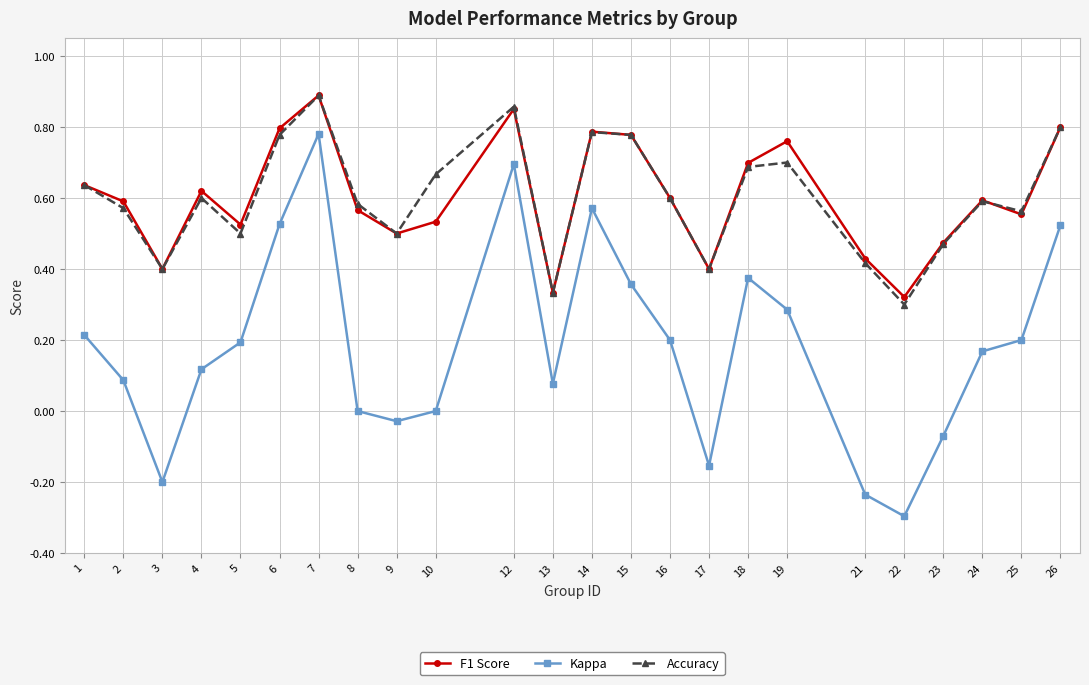

How many lines are shown in the chart?

3